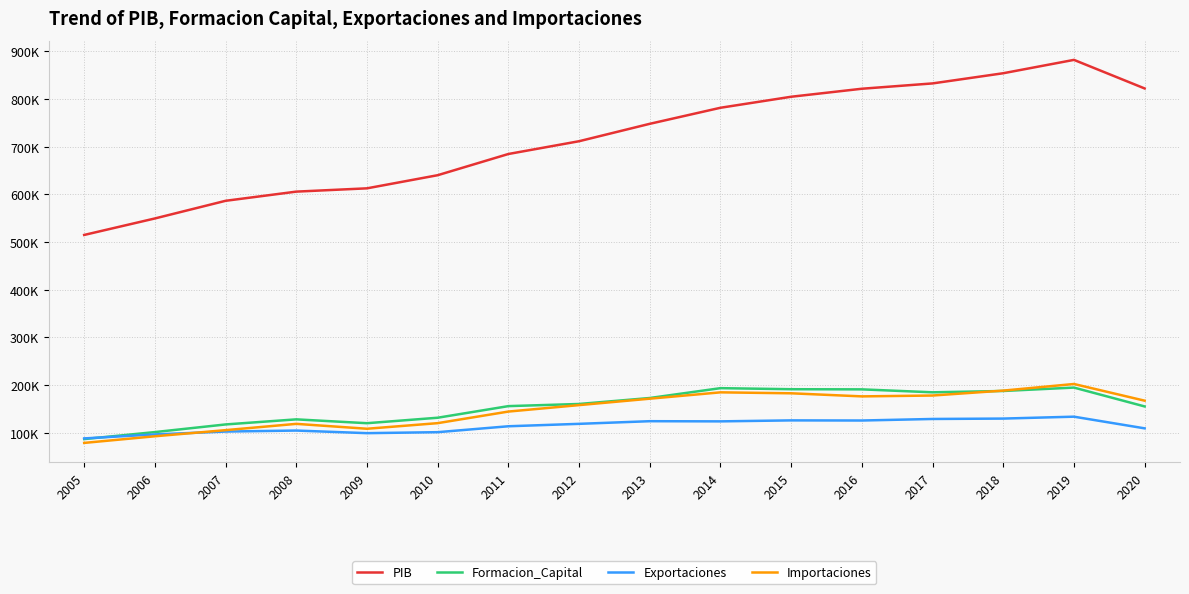

True or false: Importaciones and PIB cross at least once.

False